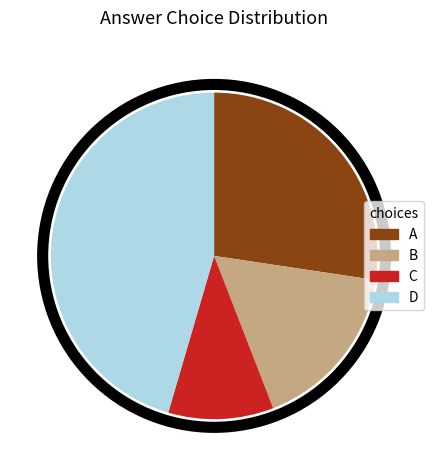

True or false: D accounts for 60% of the total.

False